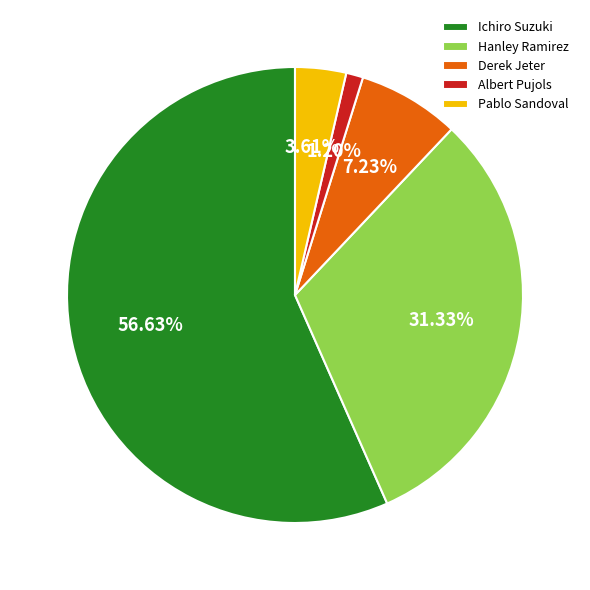

What percentage is the Hanley Ramirez slice, to the nearest percent?

31%